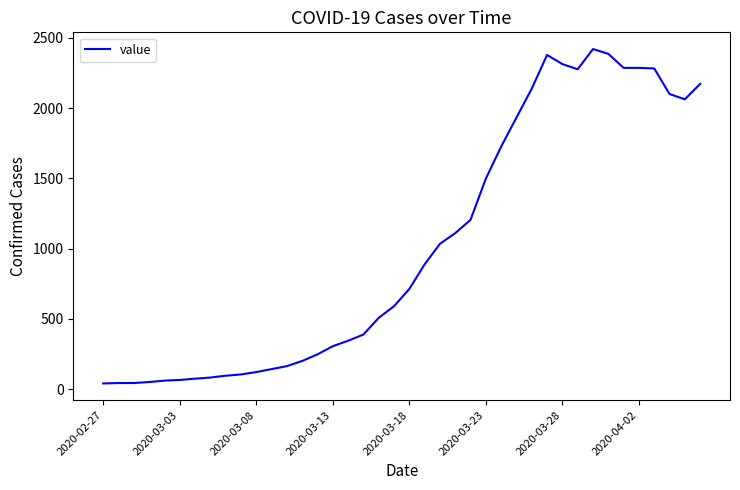

What is the difference between the maximum and minimum values?

2381